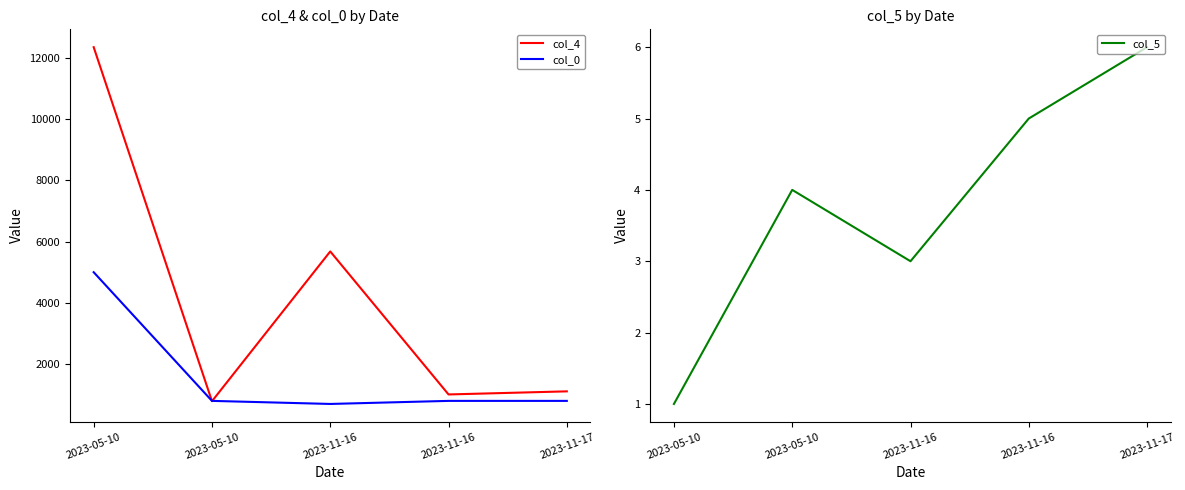

How many categories are shown in the chart?

5